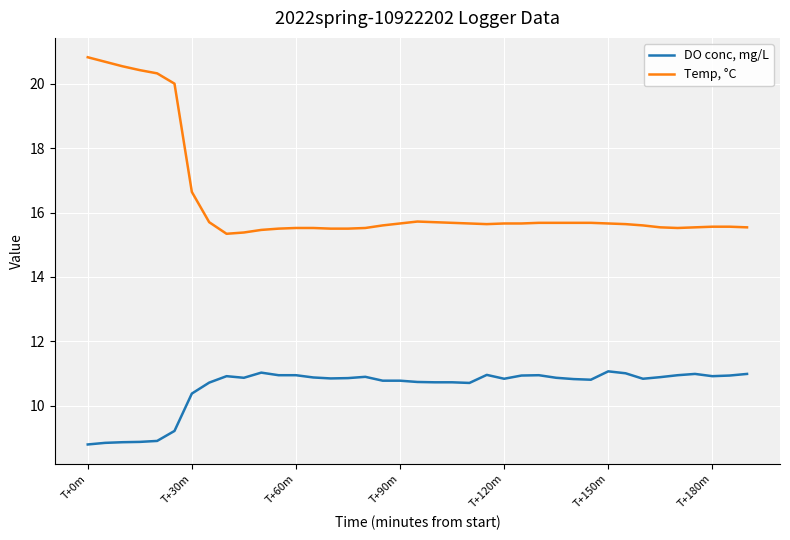

Which series has the largest total across all categories?

Temp, °C